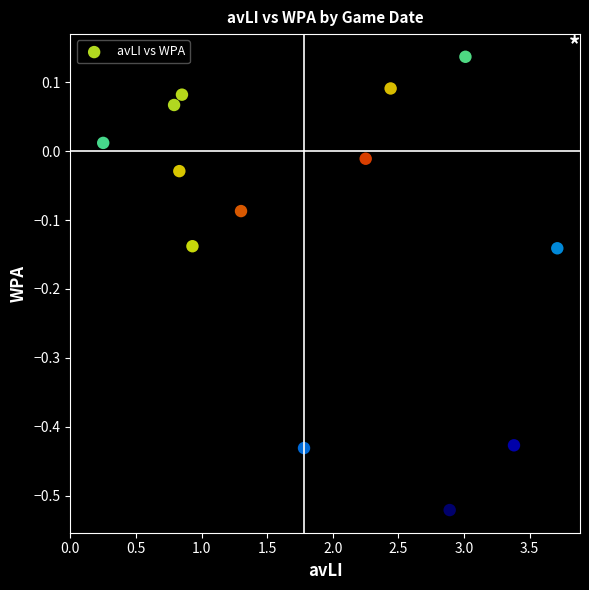

What is the range of X values (max minus min)?

3.5